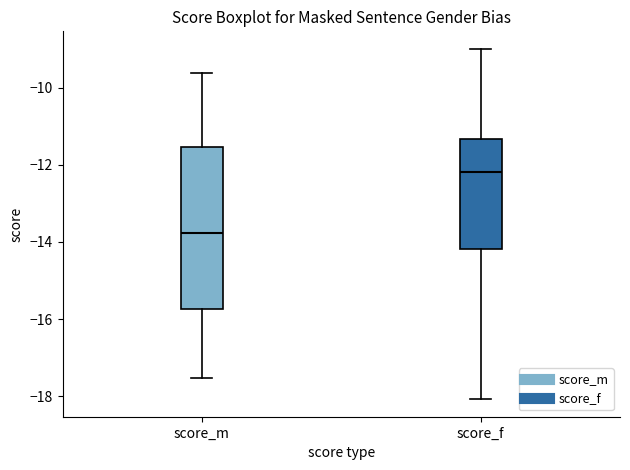

Reading left to right, transcribe this box plot: for each box, give where its median line is, the range the box spans, and where its two whiskers end, as read against the y-axis. The values are not printed on the chart, so give them approximately, as read against the axis.

score_m: median -13.8, box -15.8 to -11.6, whiskers -17.6 to -9.6
score_f: median -12.2, box -14.2 to -11.4, whiskers -18.0 to -9.0